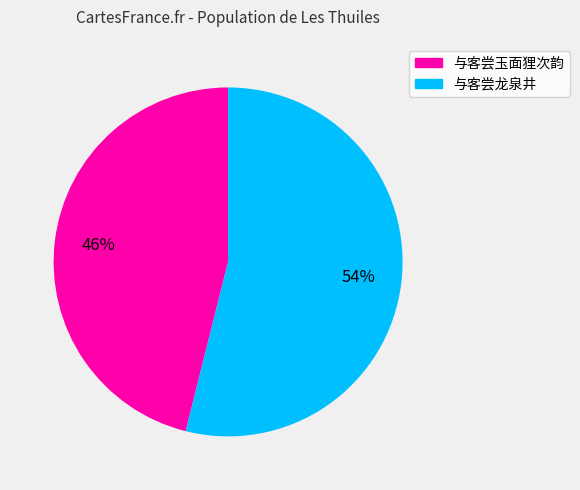

To the nearest percent, what portion does 与客尝玉面狸次韵 represent?

46%